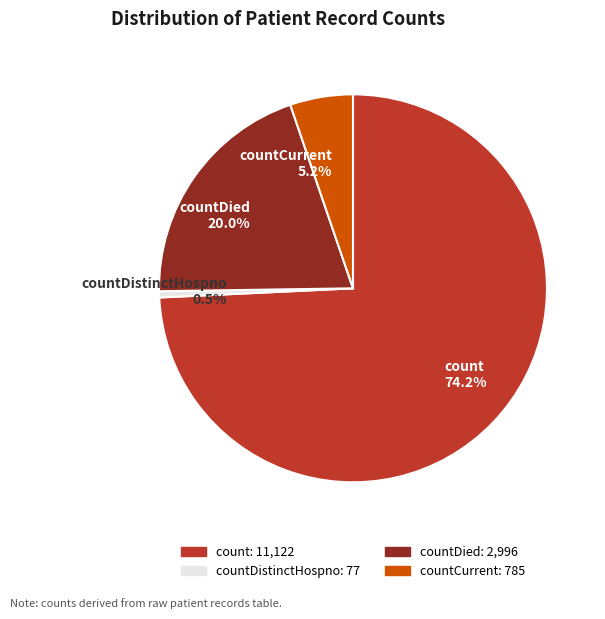

What portion of the pie excludes countDied 20.0%?

80.0%